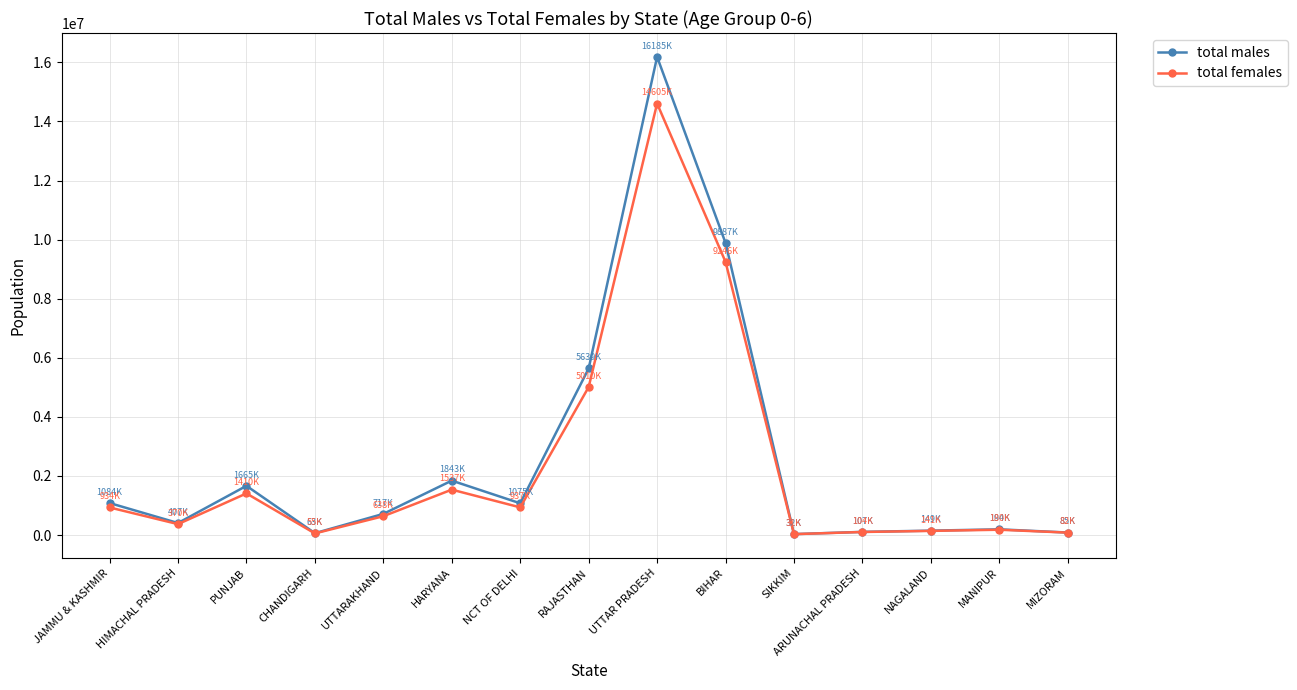

What position from the right is BIHAR?

6